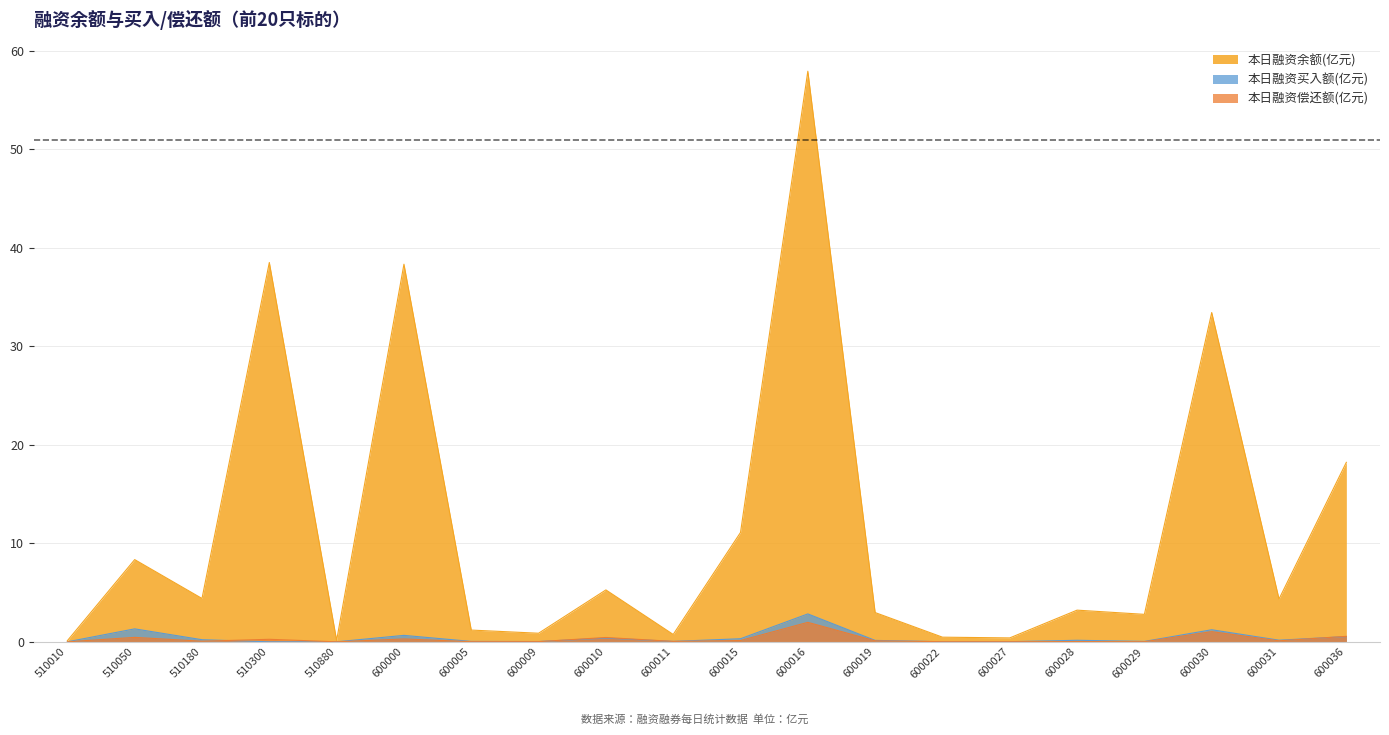

Reading left to right, what are all the values shown in this chart?

本日融资余额(元): 0.1	8.3	4.4	38.5	0.1	38.3	1.2	0.9	5.3	0.7	11.1	57.9	3.0	0.5	0.4	3.2	2.8	33.4	4.3	18.2
本日融资买入额(元): 0.0	1.3	0.2	0.0	0.0	0.7	0.0	0.0	0.4	0.0	0.3	2.8	0.1	0.0	0.0	0.2	0.0	1.2	0.2	0.5
本日融资偿还额(元): 0.0	0.5	0.1	0.3	0.0	0.3	0.0	0.0	0.4	0.0	0.1	2.0	0.1	0.0	0.0	0.0	0.0	1.0	0.1	0.6